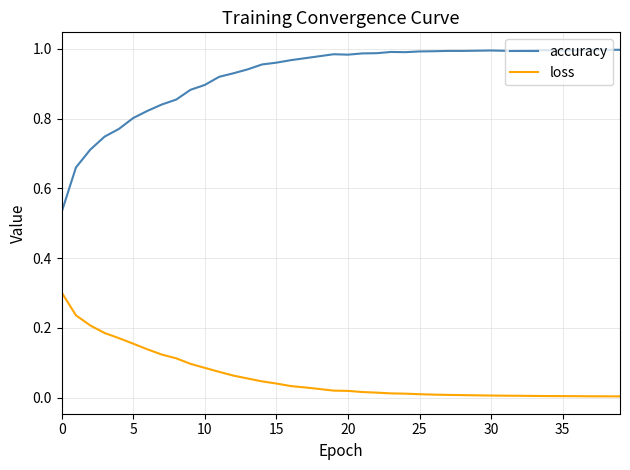

List the series in order of their peak value, highest first.

accuracy, loss